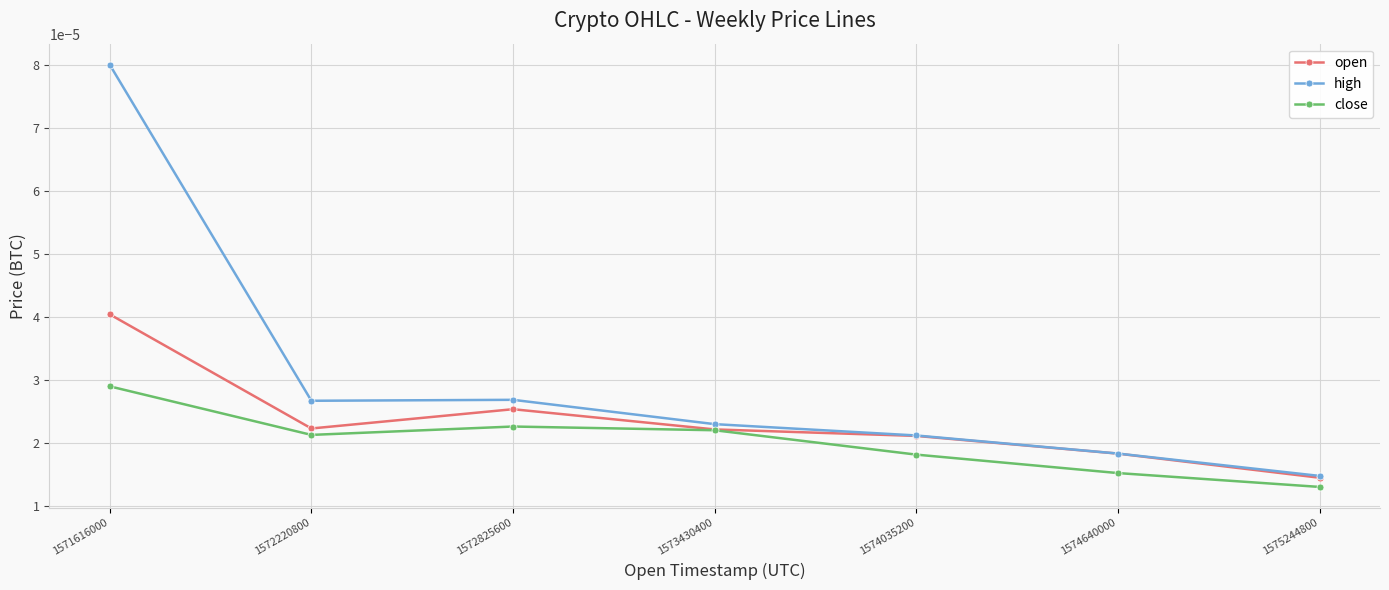

At which category is the sum across all series the highest?

1571616000